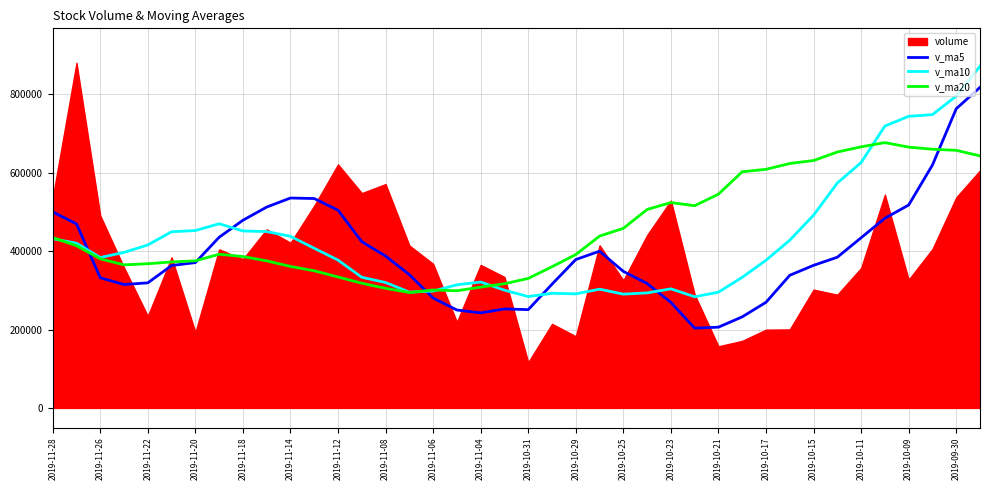

The v_ma20 series shows 380349.4 at 2019-11-26. True or false?

True